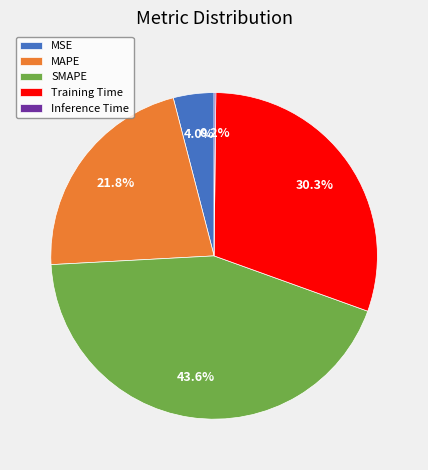

Which has a higher value, MSE or SMAPE?

SMAPE